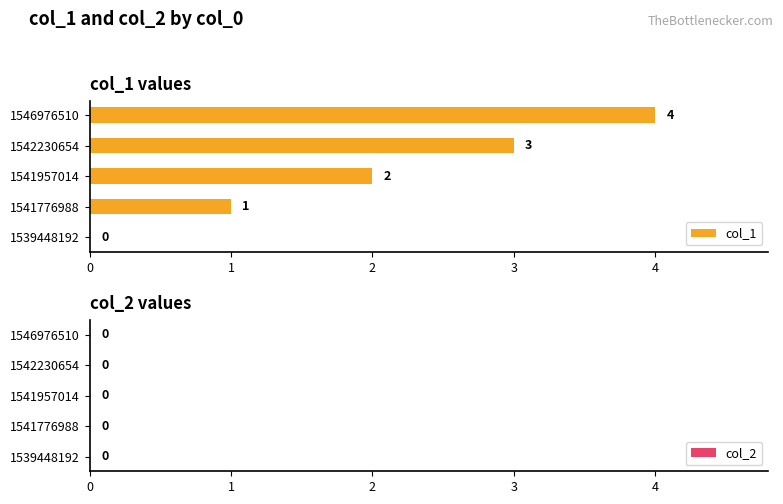

Which has a higher value, 1541776988 or 1546976510?

1546976510